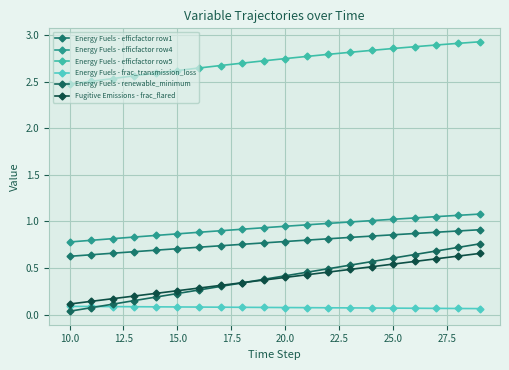

How many lines are shown in the chart?

6